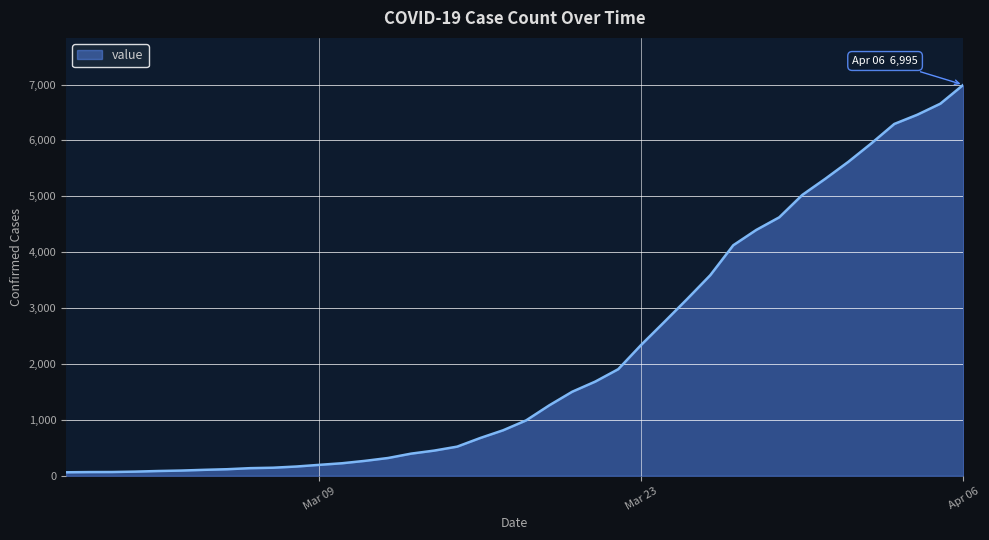

What is the average value?

2142